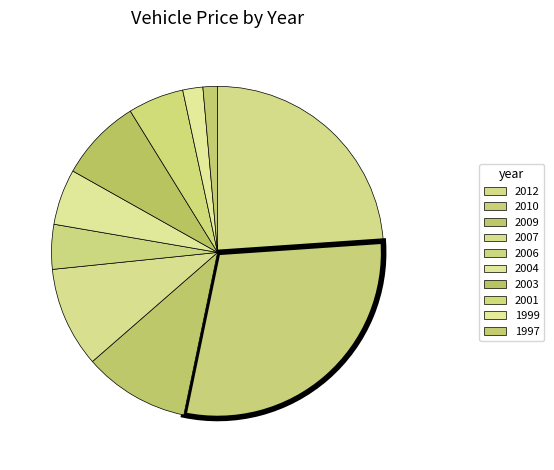

True or false: 1997 accounts for 1% of the total.

True